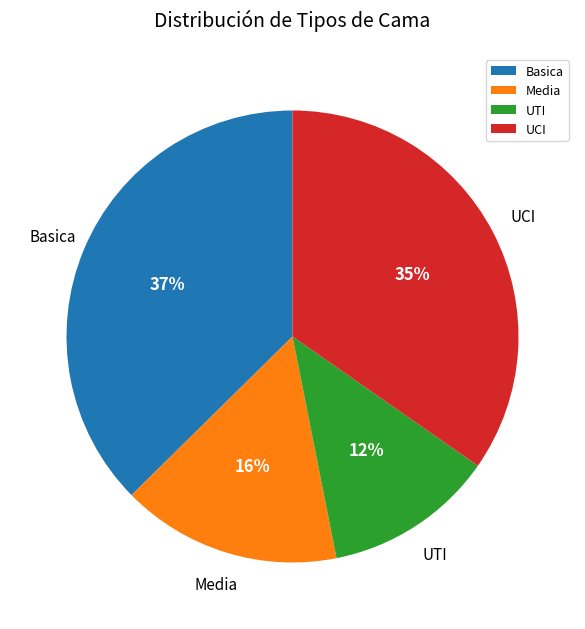

Count the number of slices in the pie.

4